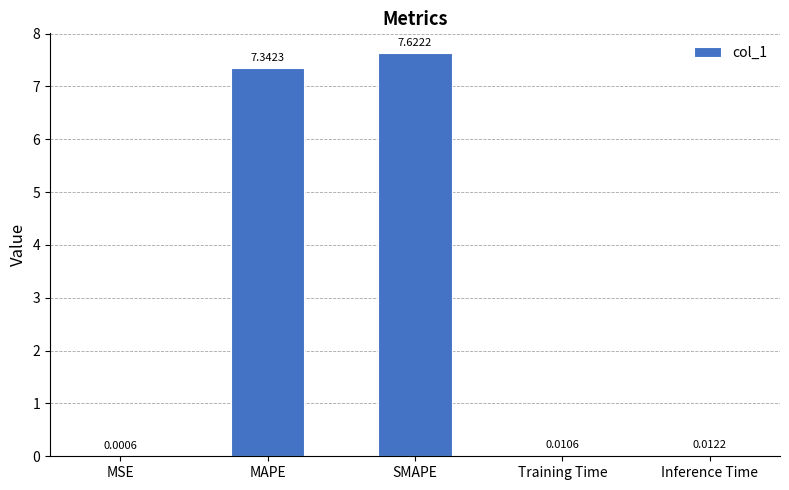

Which label corresponds to the largest value in the chart?

SMAPE